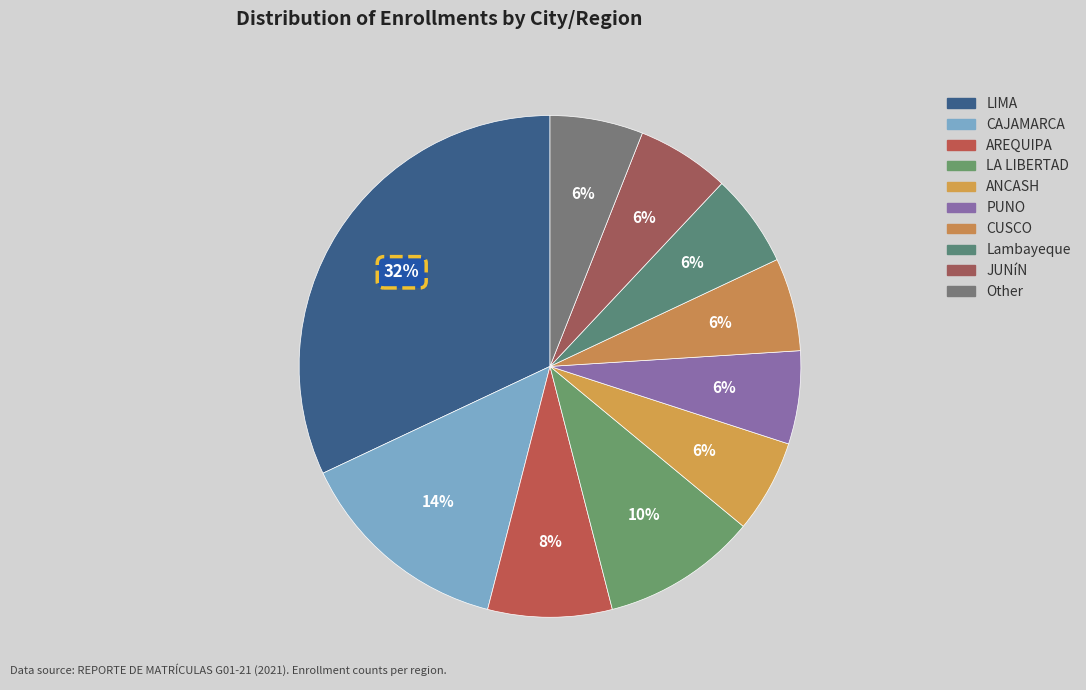

Is there any slice that represents more than half of the pie?

No